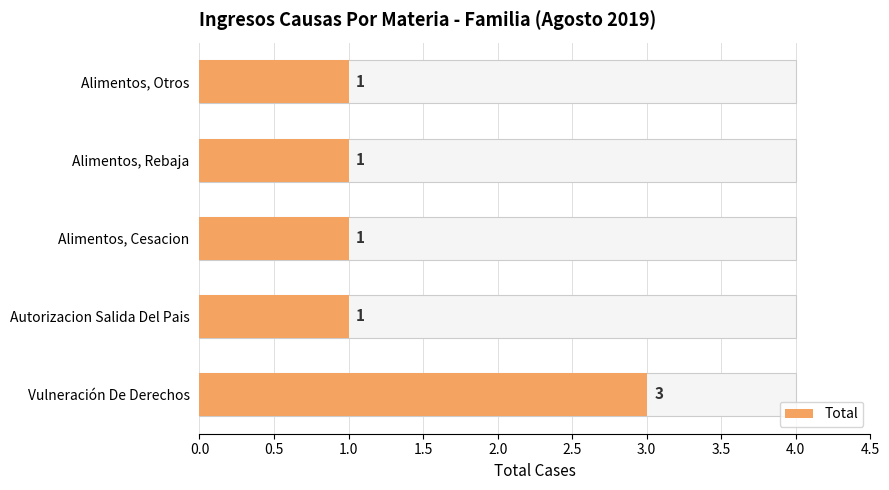

The chart shows a value of 1 at Alimentos, Rebaja. True or false?

False